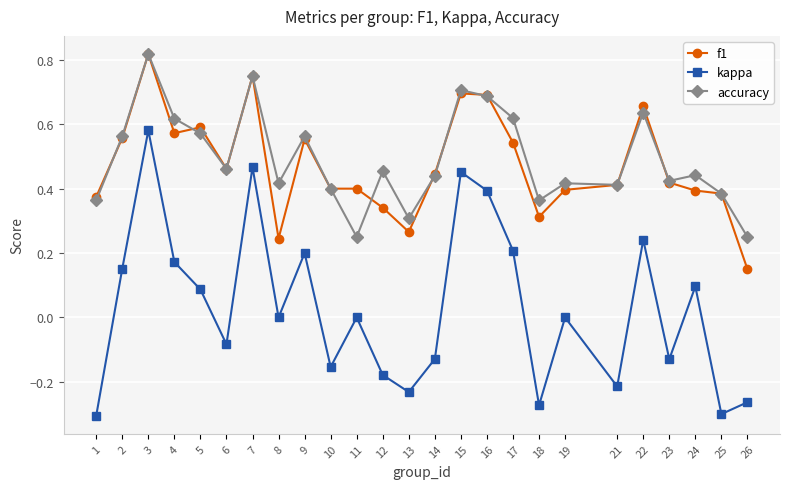

Is the value of f1 at 22 greater than the value of kappa at 11?

Yes